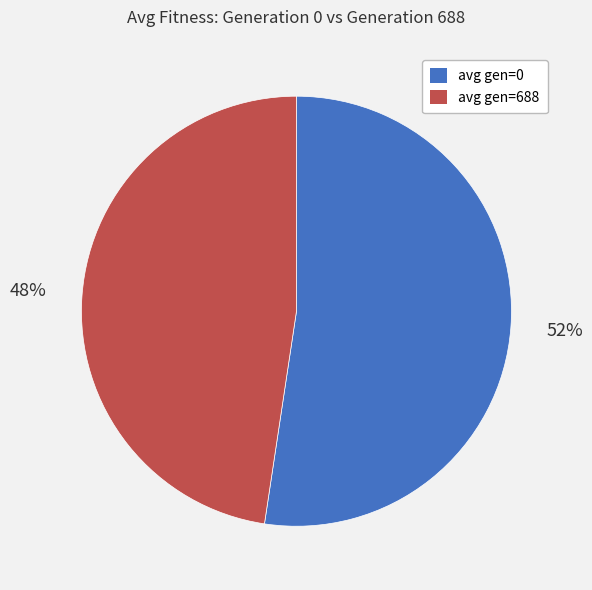

To the nearest percent, what is the average slice percentage?

50%